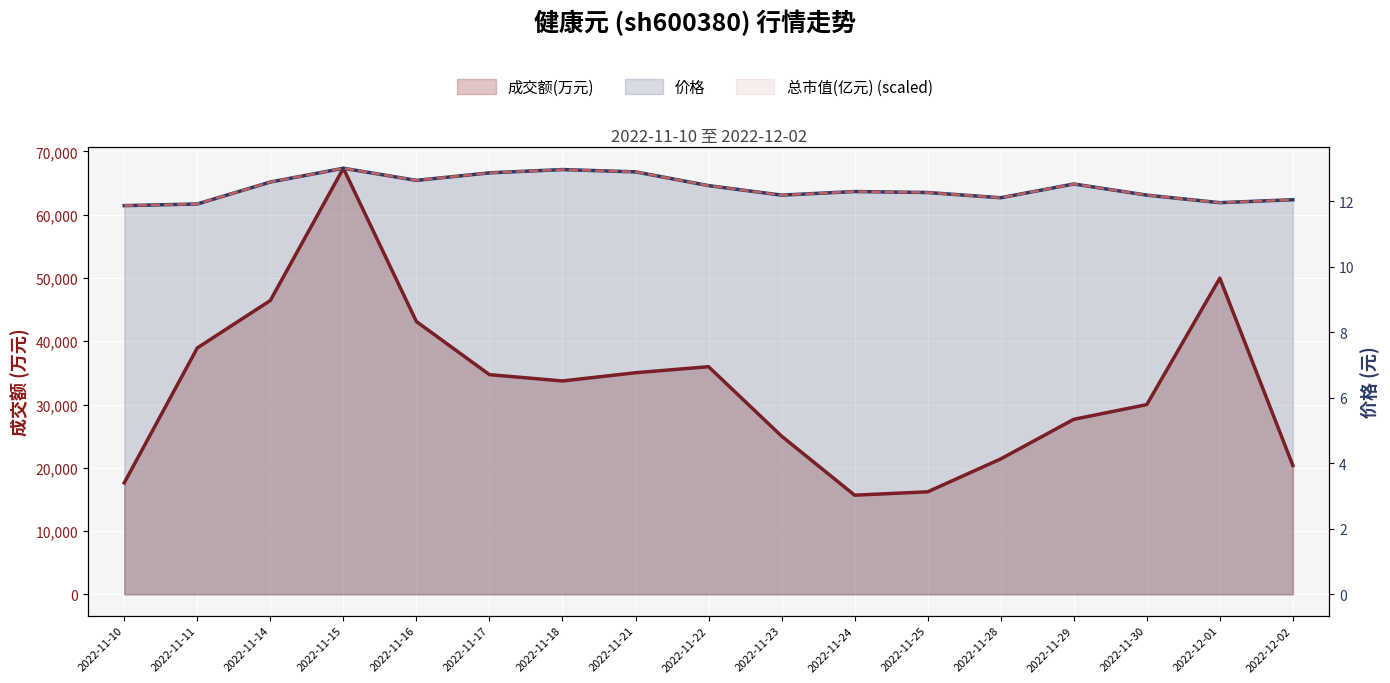

How many values in the 价格 series exceed 12?

14